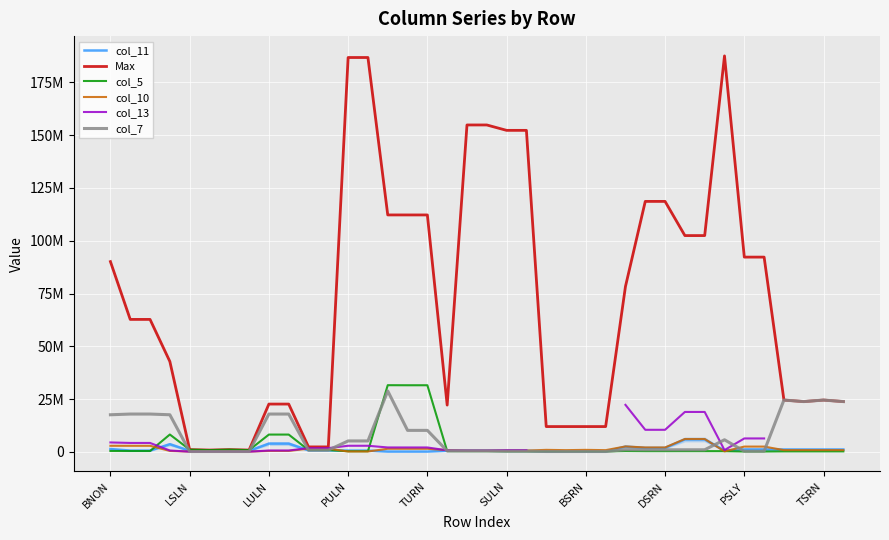

What is the spread (max minus min) of values at PULN?

186553579.0